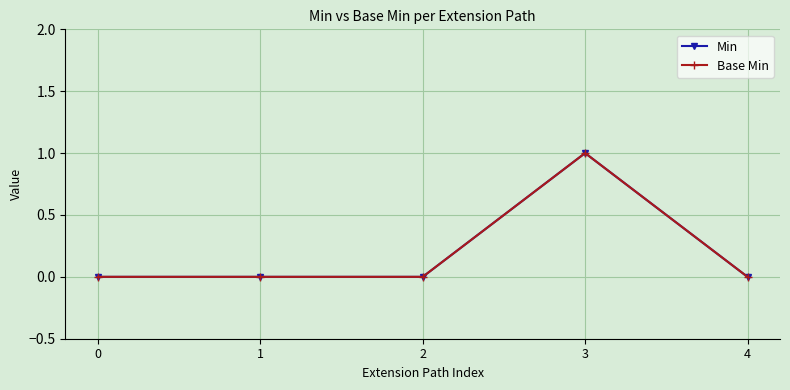

Reading right to left, transcribe all the data shown in this chart.

Min: 0	1	0	0	0
Base Min: 0	1	0	0	0